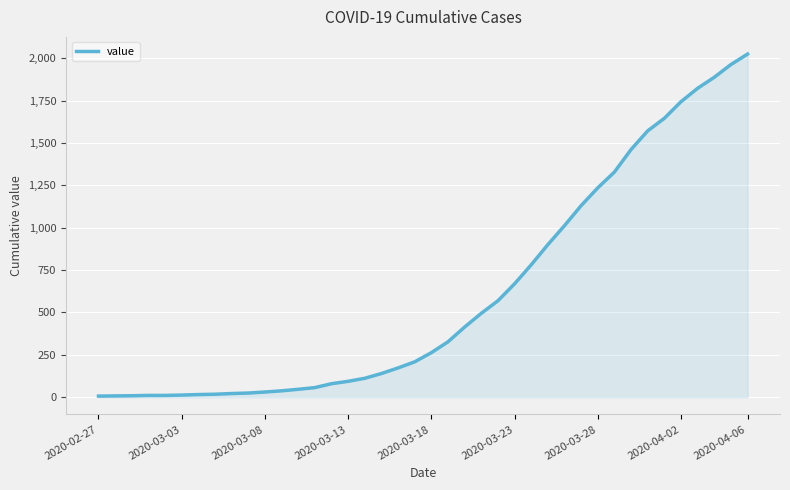

What is the greatest value displayed?

2024